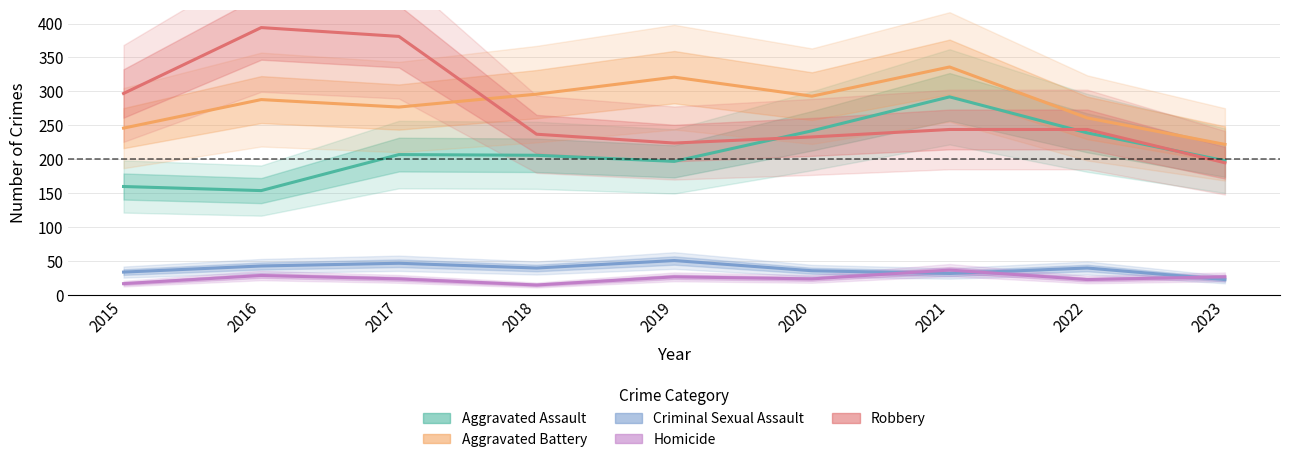

At which label does Aggravated Battery reach its minimum?

2023